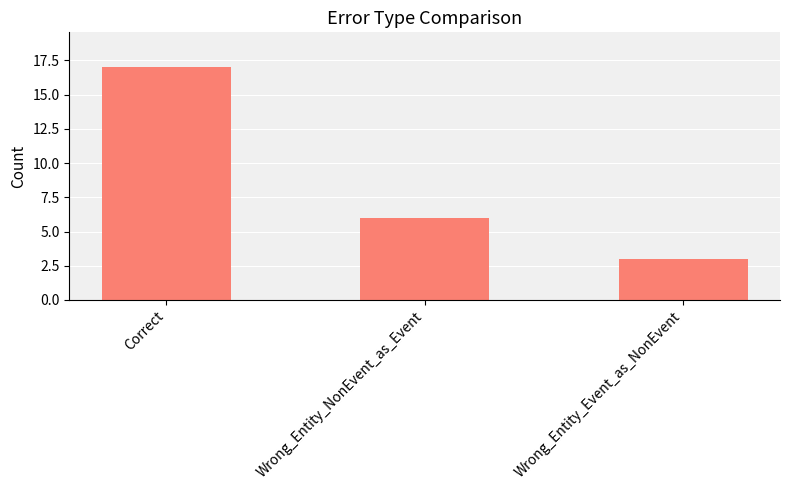

Which label corresponds to the largest value in the chart?

Correct